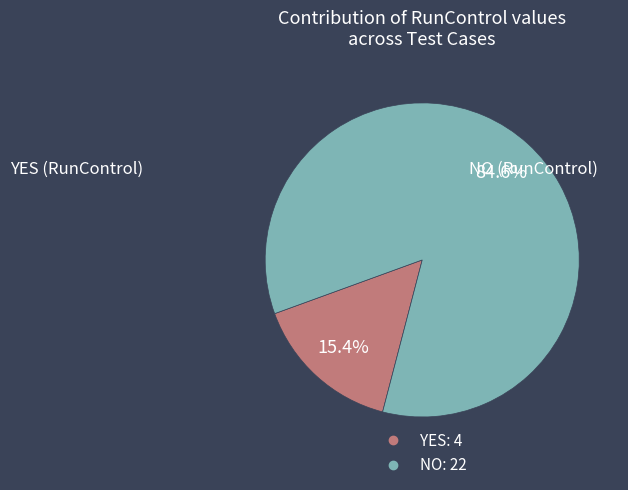

To the nearest percent, what is the difference between the largest and smallest slice percentages?

69%